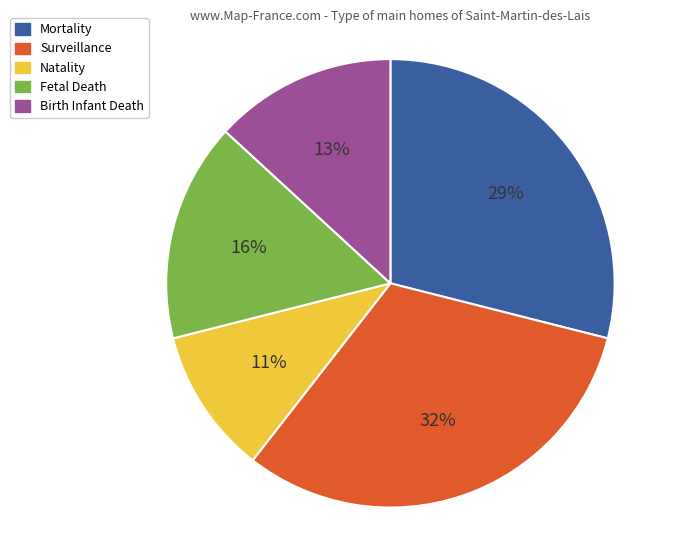

Does Natality represent more than half of the total?

No